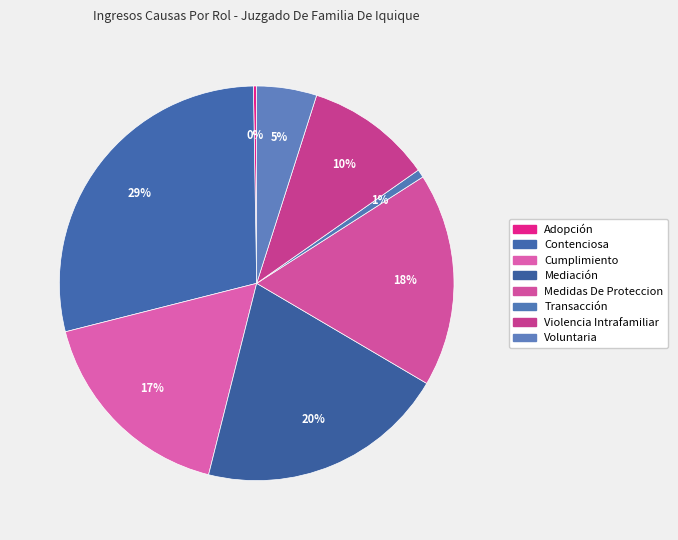

Rank the categories by value from highest to lowest.

Contenciosa, Mediación, Medidas De Proteccion, Cumplimiento, Violencia Intrafamiliar, Voluntaria, Transacción, Adopción